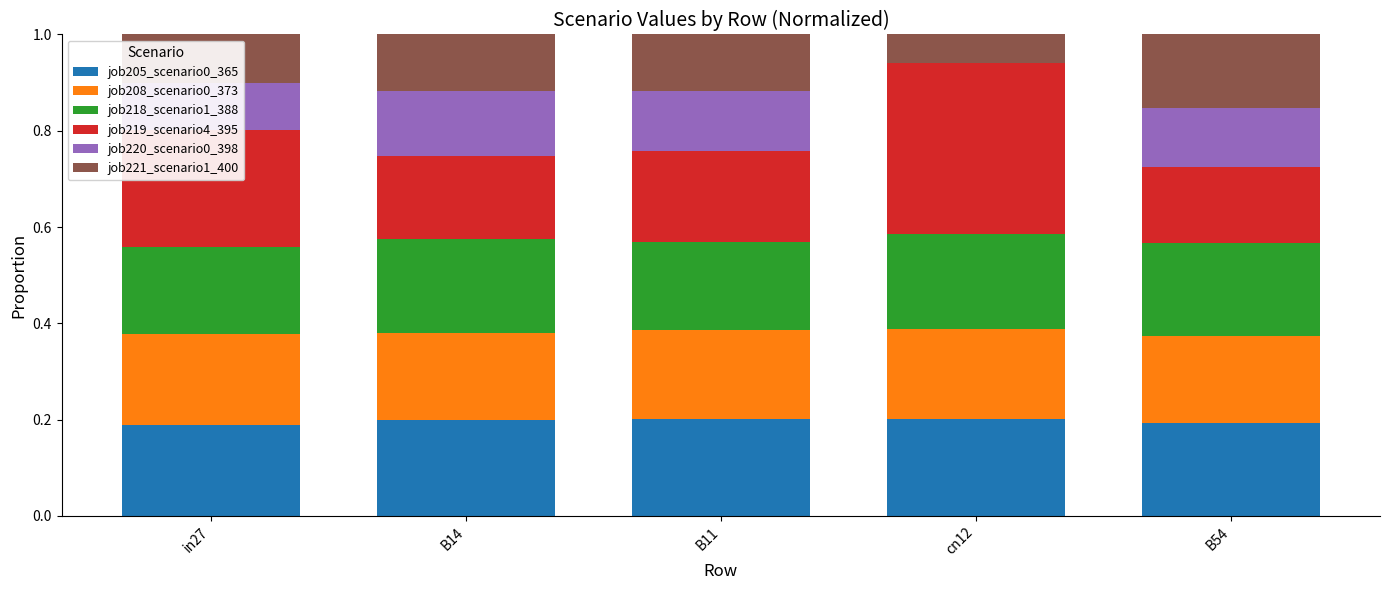

Is it true that job205_scenario0_365 equals 0.2 at B54?

True